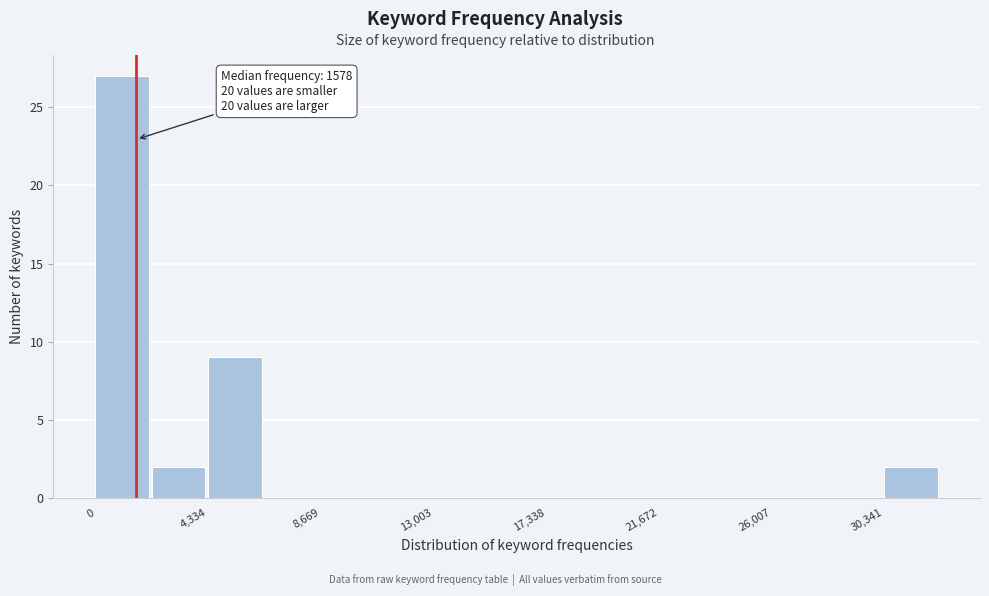

Over which range of the x-axis is the bar tallest?

0 to 2000